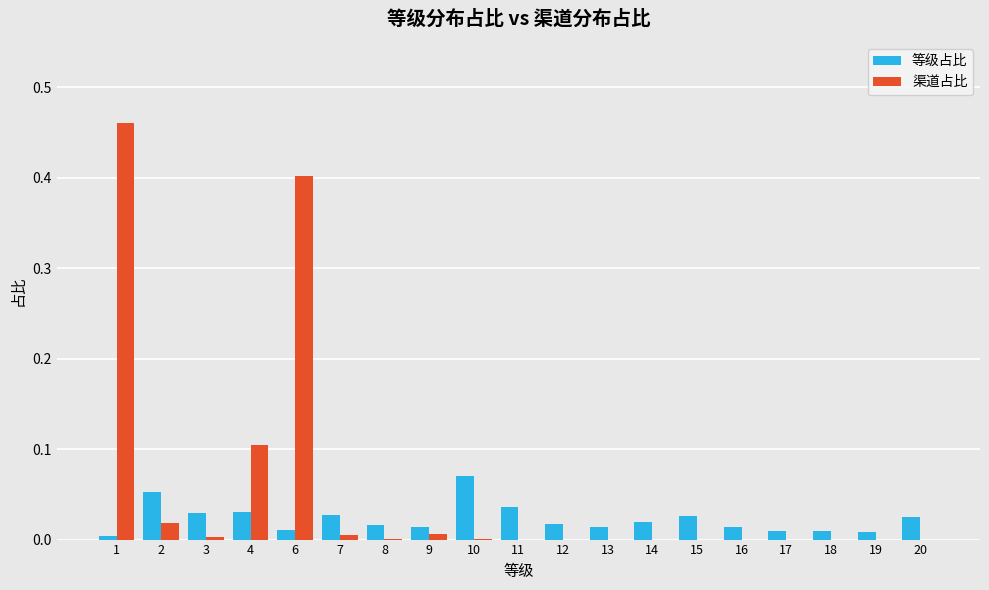

Which label corresponds to the largest value in the chart?

1